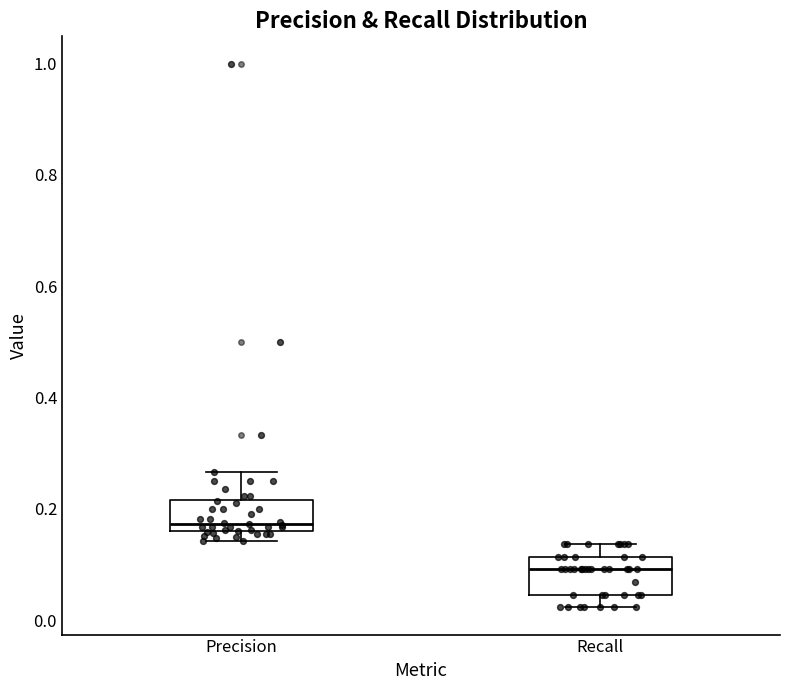

Reading left to right, read every box against the y-axis: the position of its median line, the range the box covers, and the ends of its whiskers. The values are not printed on the chart, so give them approximately, as read against the axis.

Precision: median 0.18, box 0.16 to 0.22, whiskers 0.14 to 0.26
Recall: median 0.10, box 0.04 to 0.12, whiskers 0.02 to 0.14